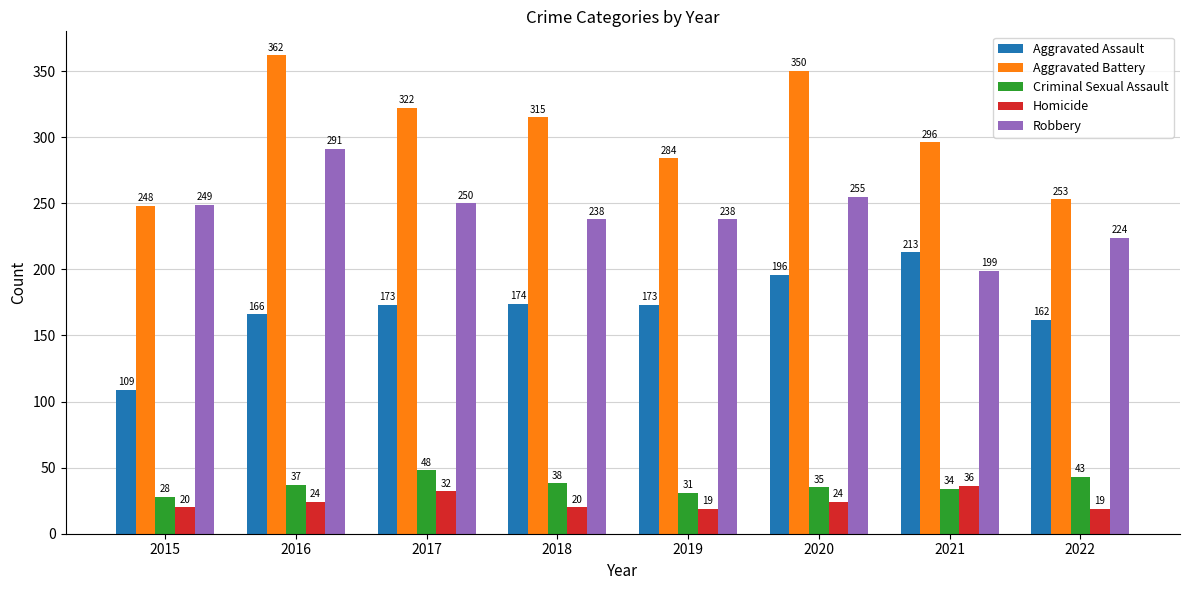

Which series has the largest total across all categories?

Aggravated Battery